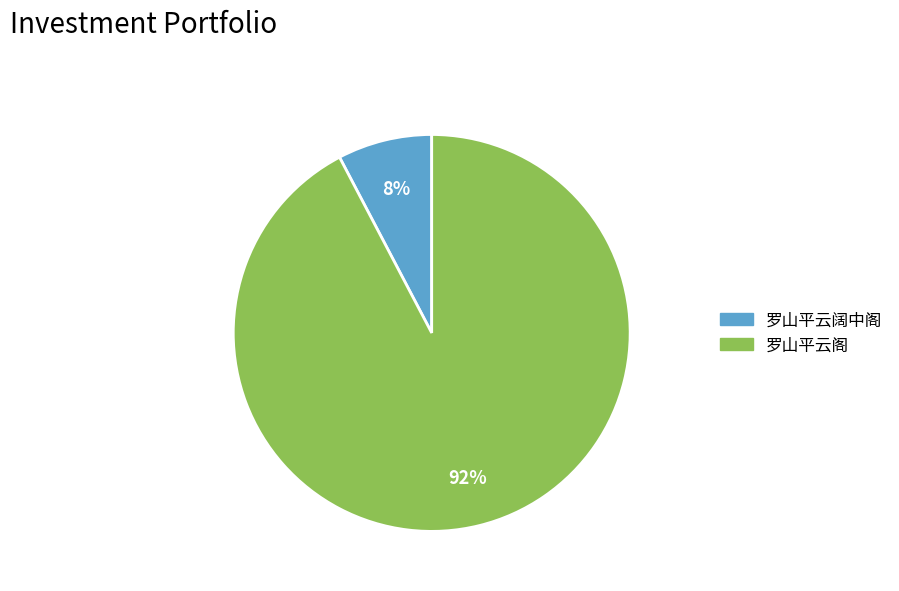

What percentage is the 罗山平云阁 slice, to the nearest percent?

92%